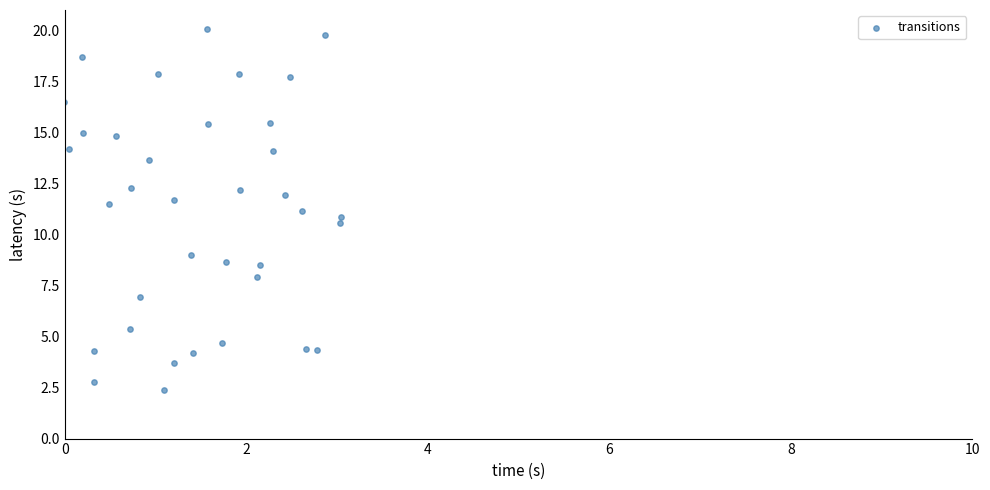

What is the range of Y values (max minus min)?

17.7